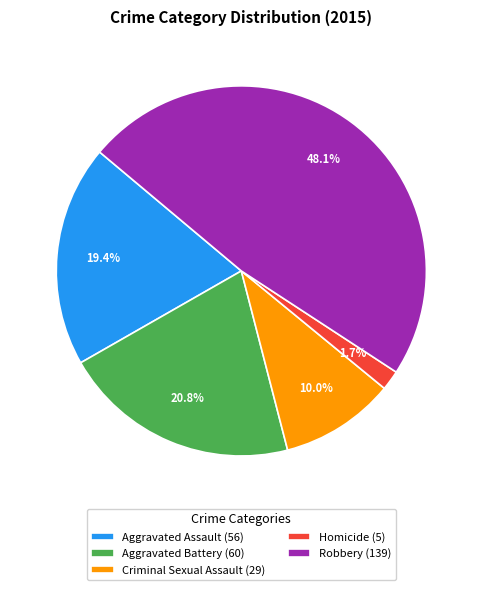

Between Homicide and Robbery, which is larger?

Robbery